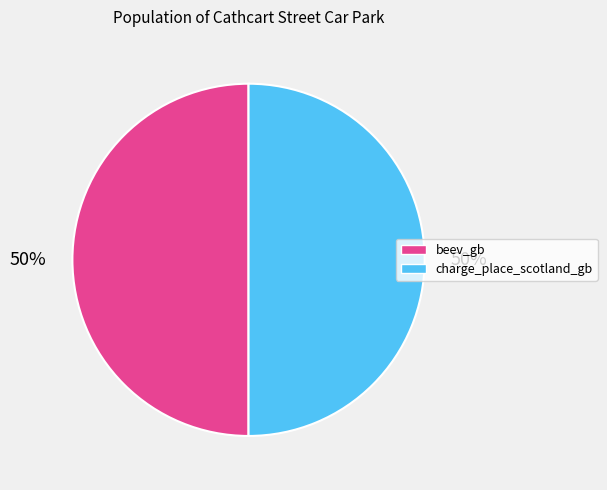

To the nearest percent, what is the combined percentage of charge_place_scotland_gb and beev_gb?

100%